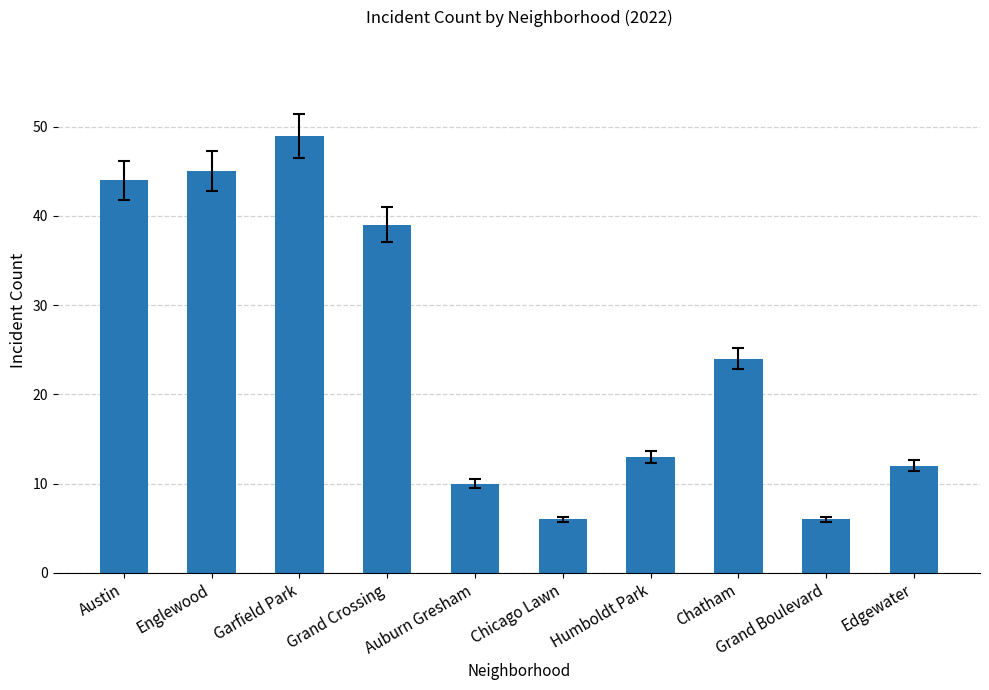

What is the label of the 2nd bar from the left?

Englewood